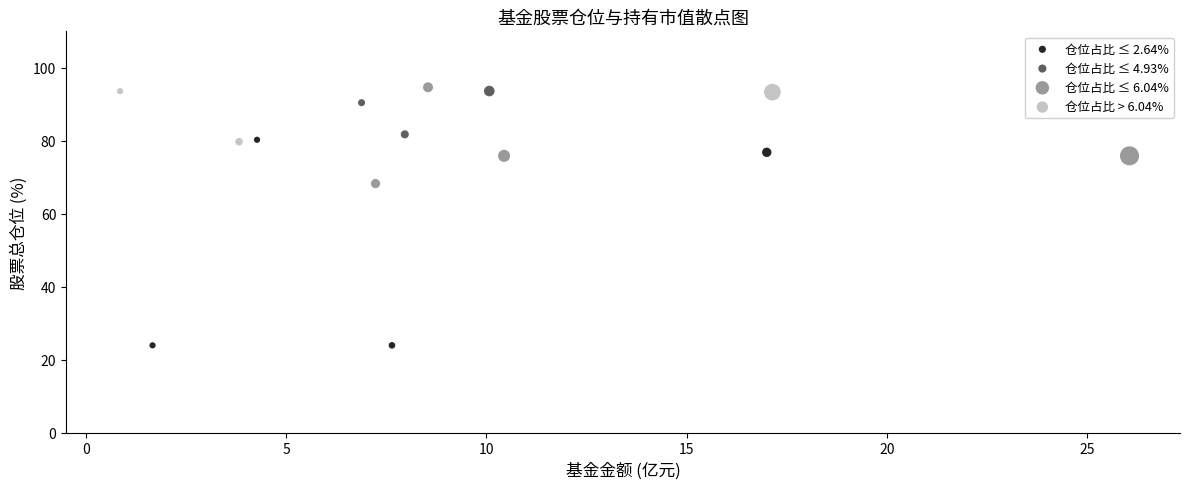

Which series reaches the minimum Y coordinate?

仓位占比 ≤ 2.64%